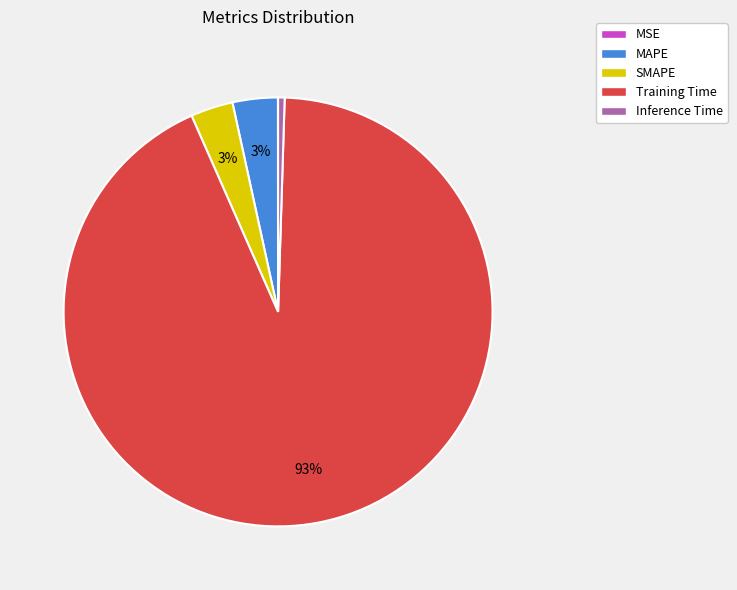

To the nearest percent, what is the average slice percentage?

20%